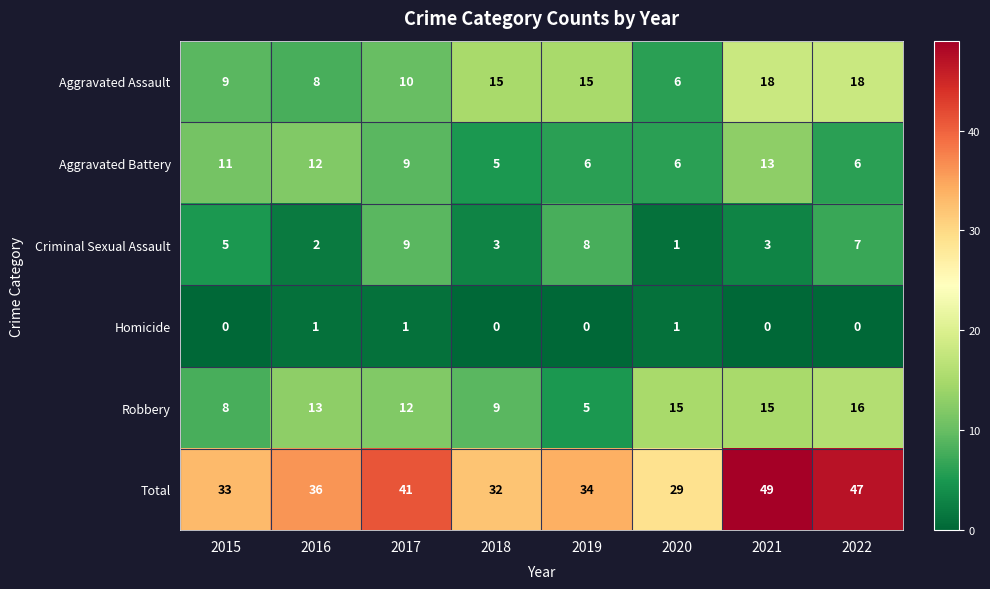

At 2019, list the series in order from smallest to largest.

Homicide, Robbery, Aggravated Battery, Criminal Sexual Assault, Aggravated Assault, Total